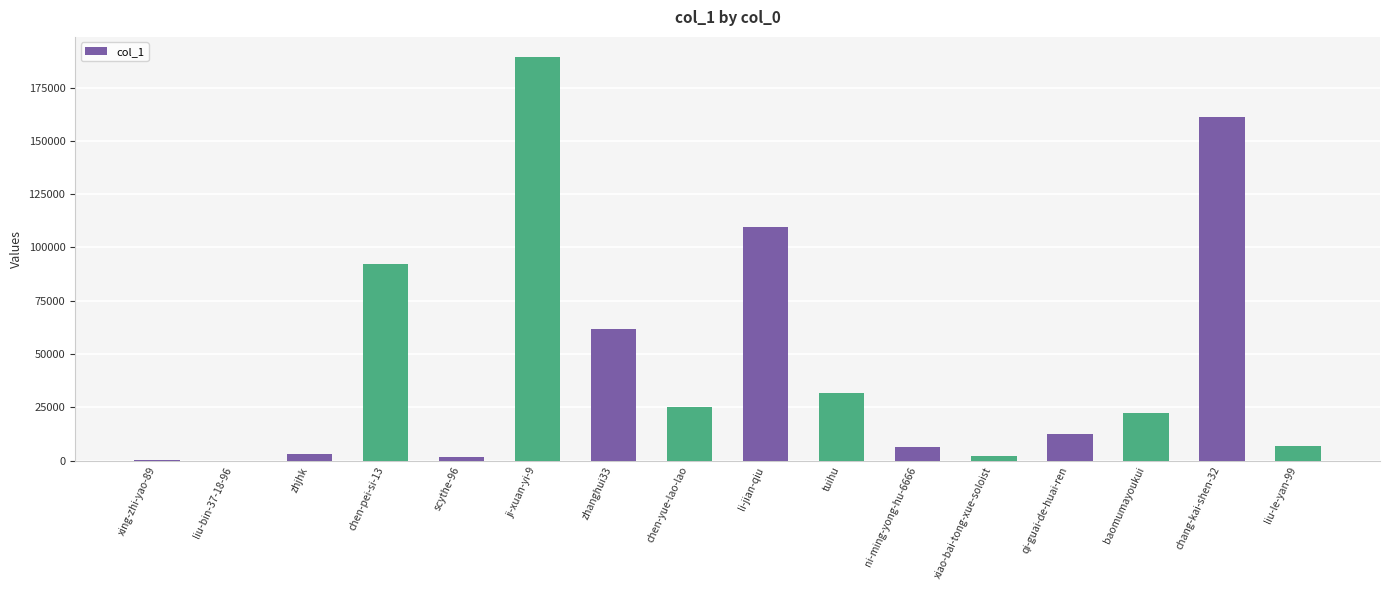

Between ji-xuan-yi-9 and xing-zhi-yao-89, which is larger?

ji-xuan-yi-9